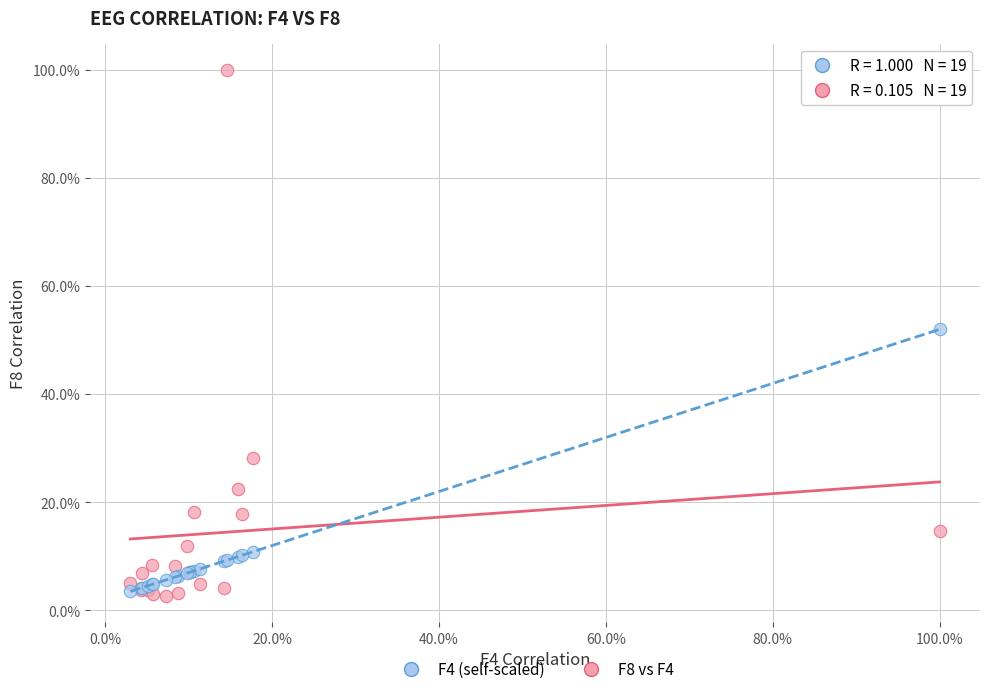

Which series has the widest spread of Y values?

F8 vs F4